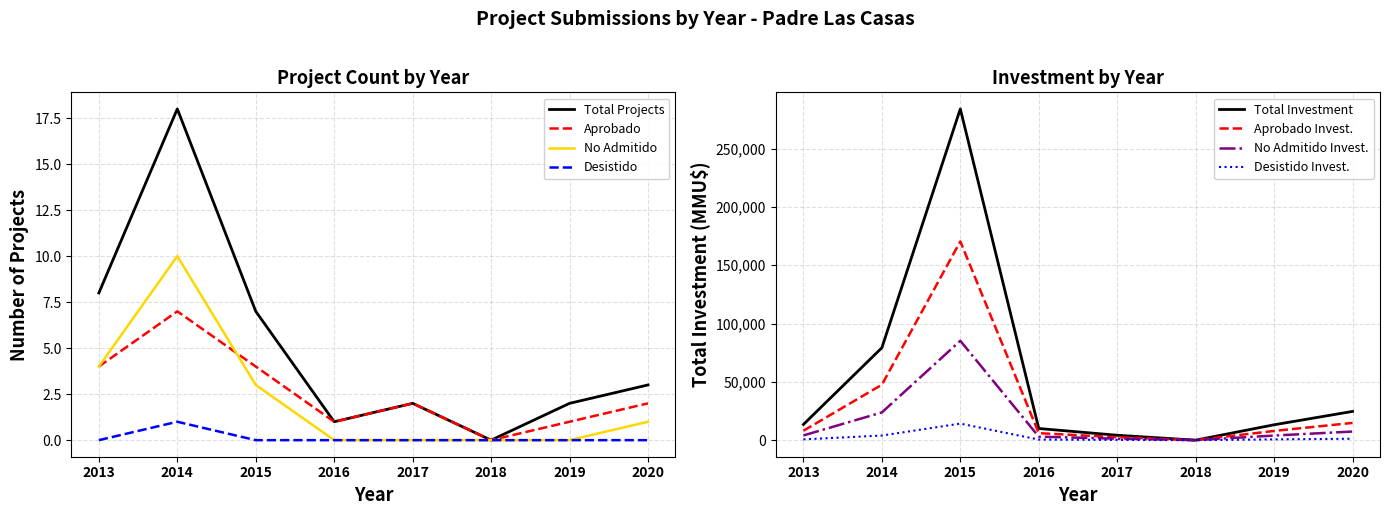

True or false: Total Investment (MMU$) and Num Projects cross at least once.

False